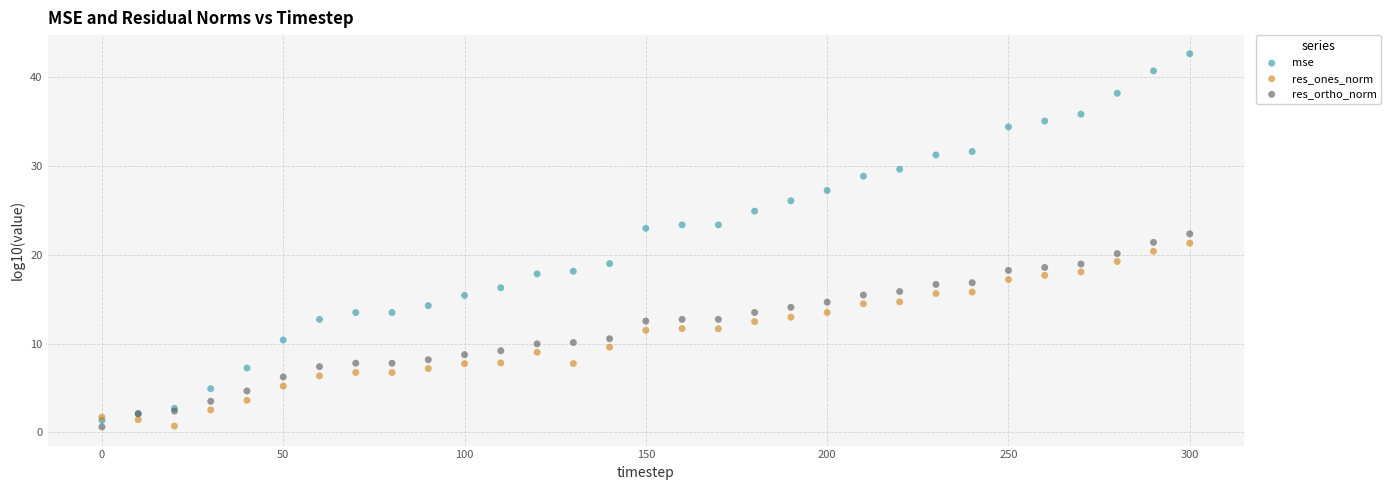

What are all the series names shown in the legend?

mse, res_ones_norm, res_ortho_norm